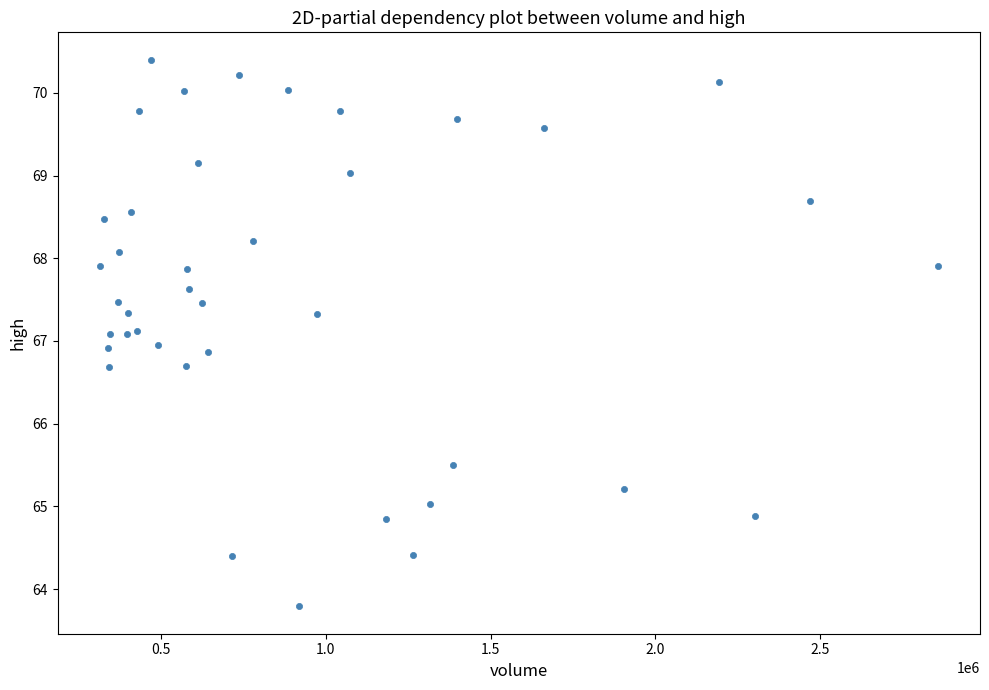

What is the range of Y values (max minus min)?

6.6